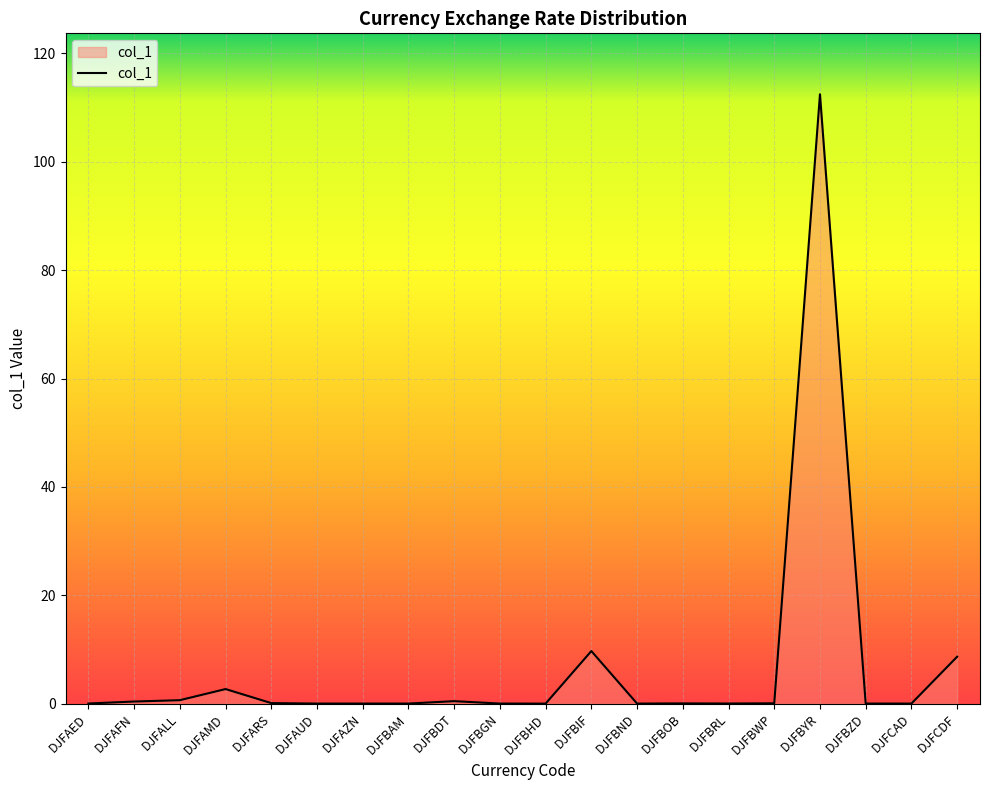

What value does the data have at DJFBIF?

9.7